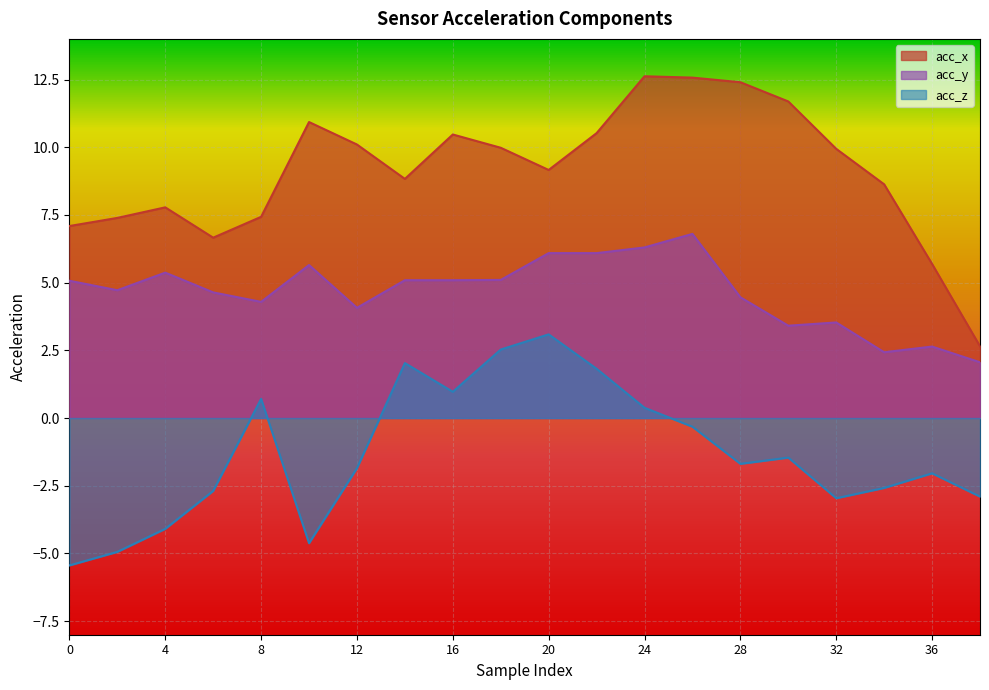

Rank the series at 34 from highest to lowest value.

acc_x, acc_y, acc_z